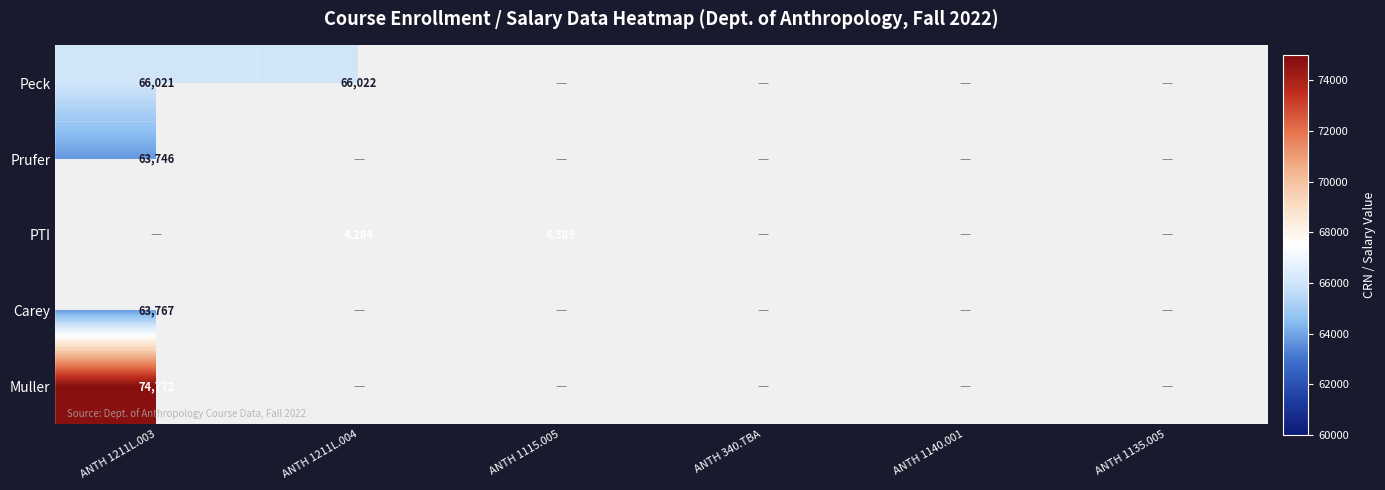

The value of PTI at ANTH 1115.005 is 4589. True or false?

True